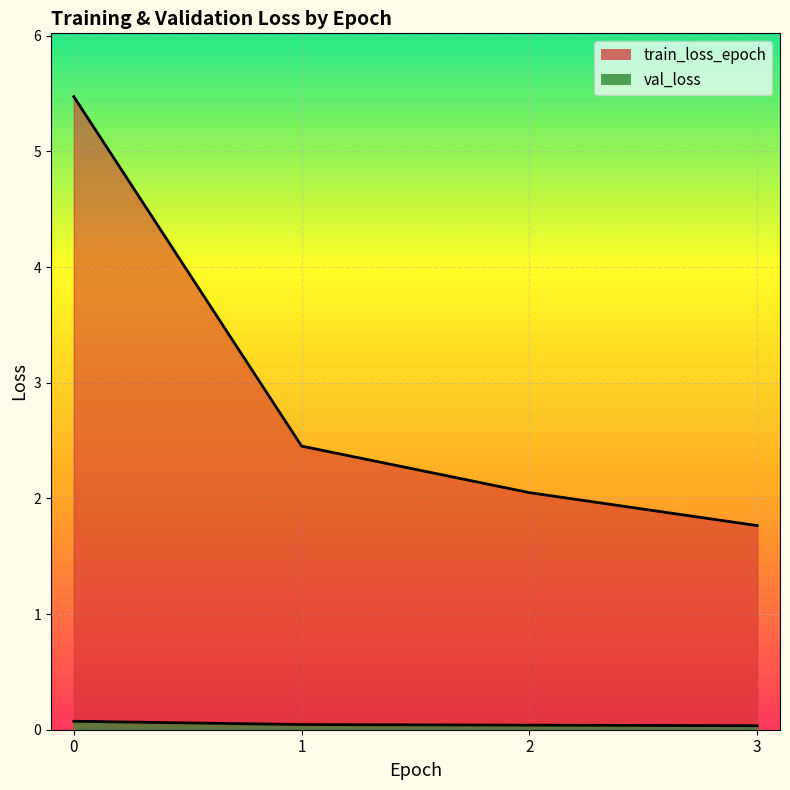

The val_loss series shows 0.1 at 2. True or false?

False